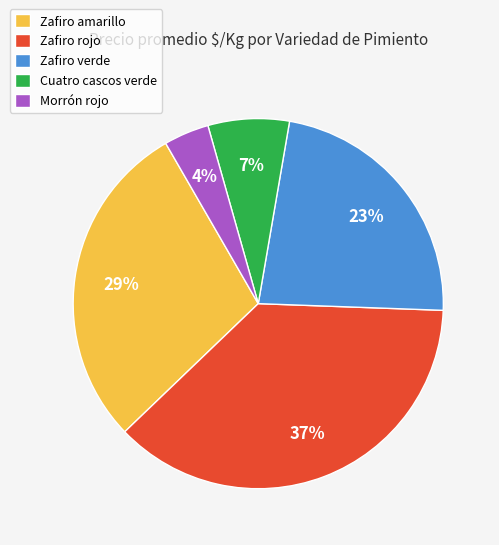

Between Morrón rojo and Zafiro rojo, which is larger?

Zafiro rojo